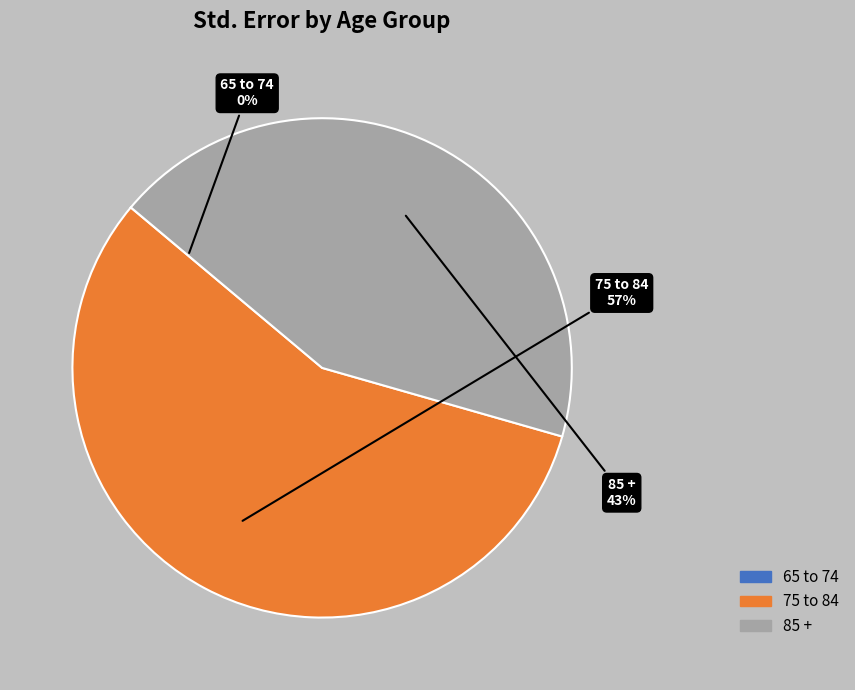

Which has a higher value, 75 to 84 or 85 +?

75 to 84